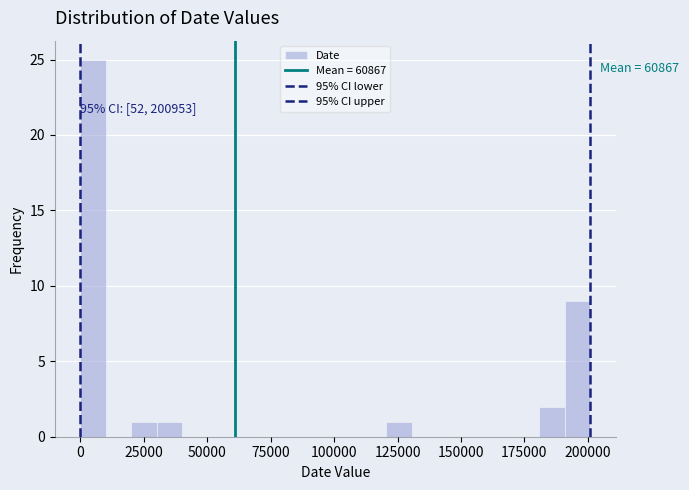

Read against the x-axis, roughly where is the centre of the tallest bar?

5000